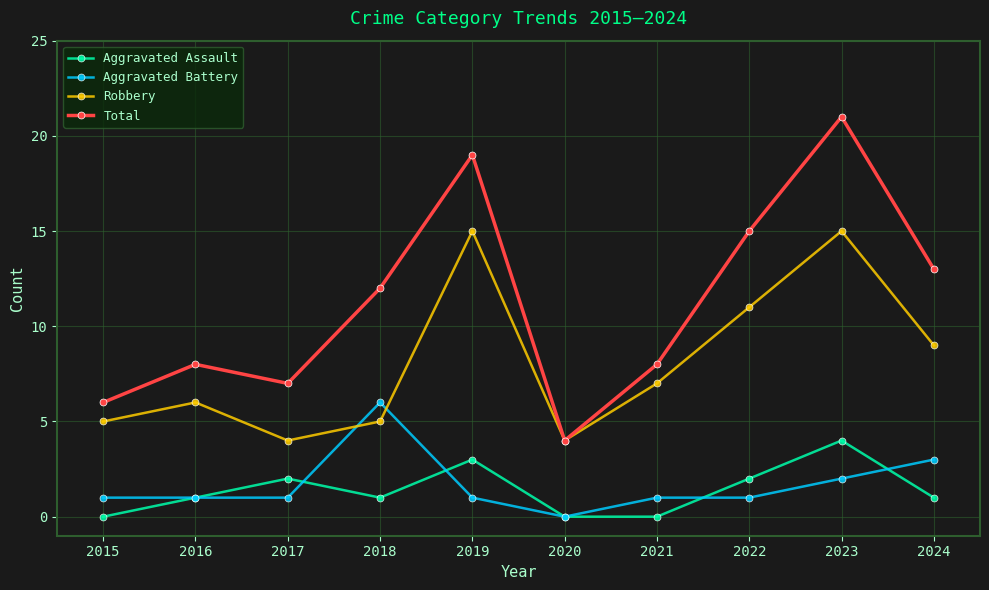

Which series has the largest total across all categories?

Total